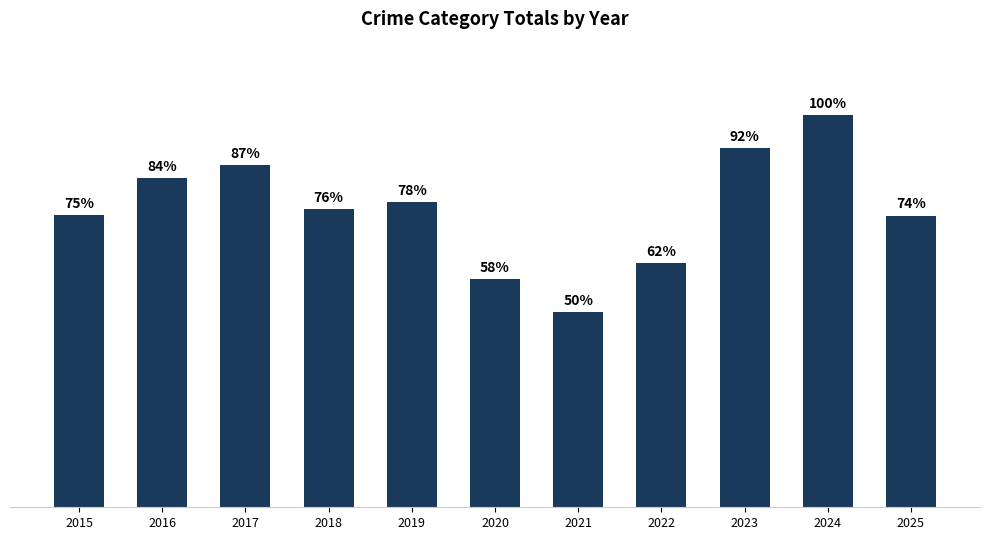

Are the bars horizontal?

No